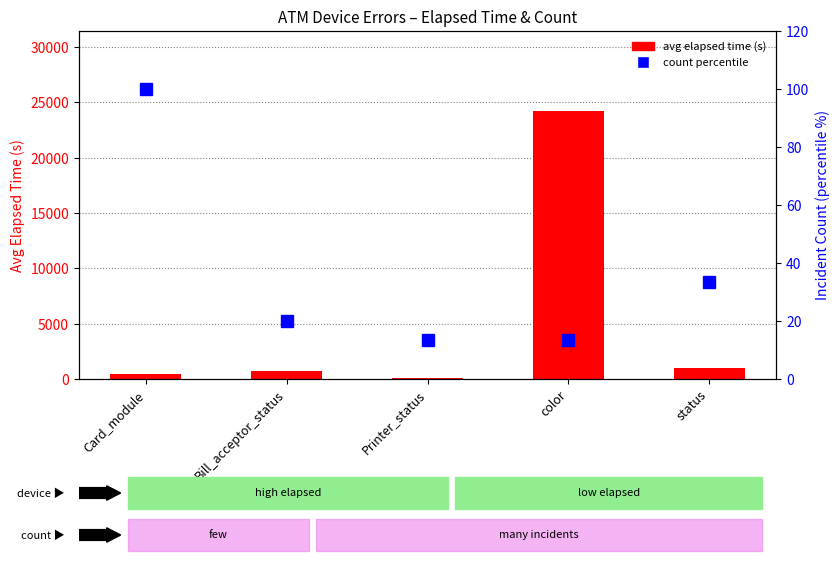

What are all the series names shown in the legend?

avg elapsed time (s), count percentile